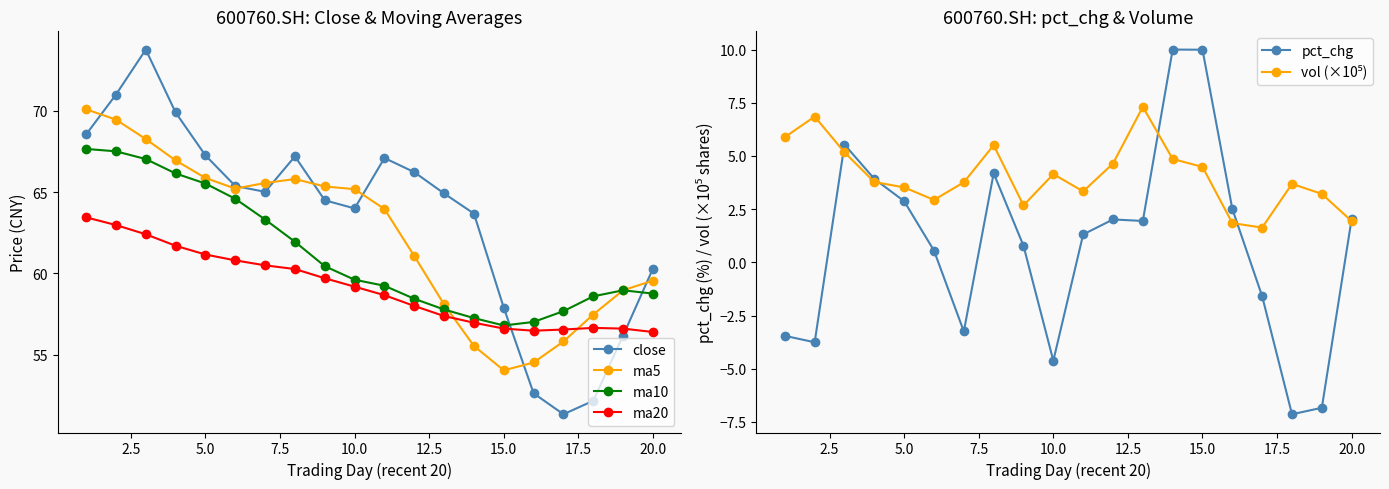

What is the minimum value for vol (×10⁵)?

1.6